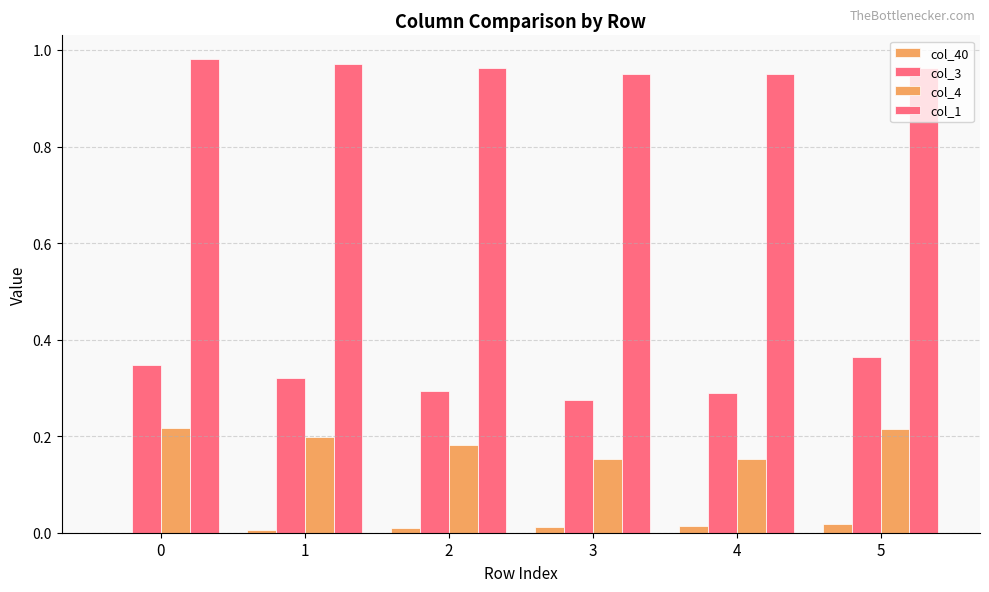

What value does the col_4 series have at 4?

0.2